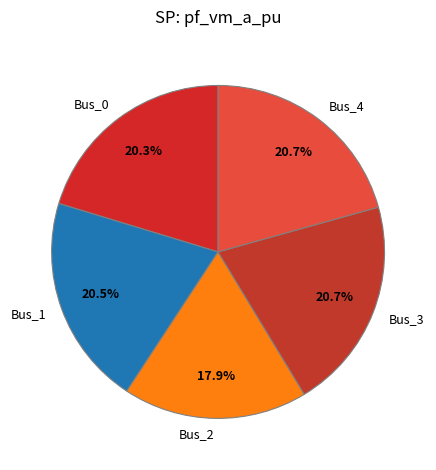

What percentage is the Bus_3 slice, to the nearest percent?

21%